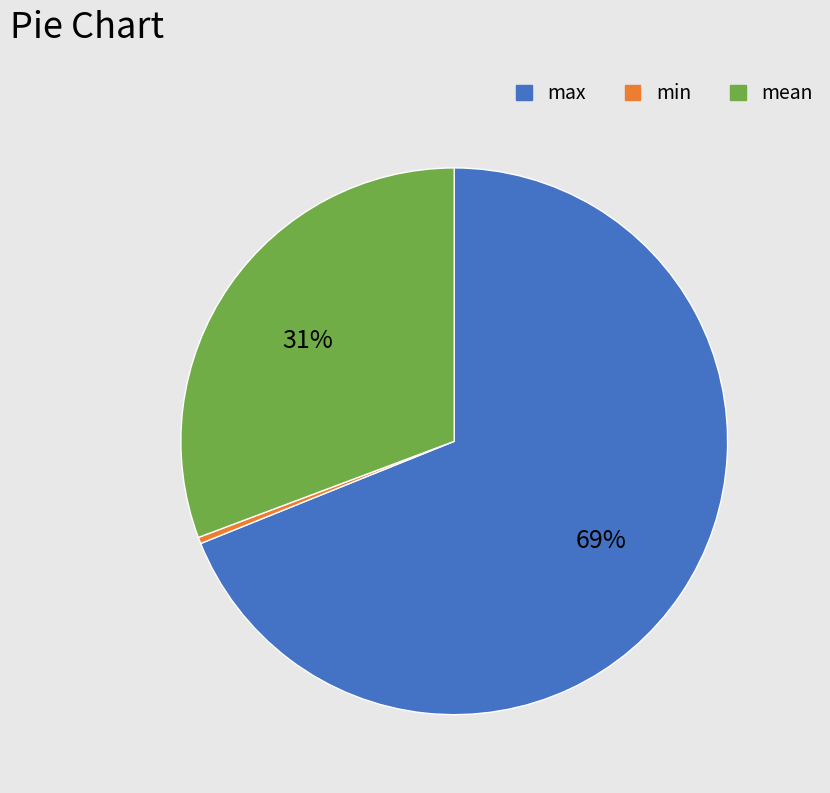

Is there any slice that represents more than half of the pie?

Yes